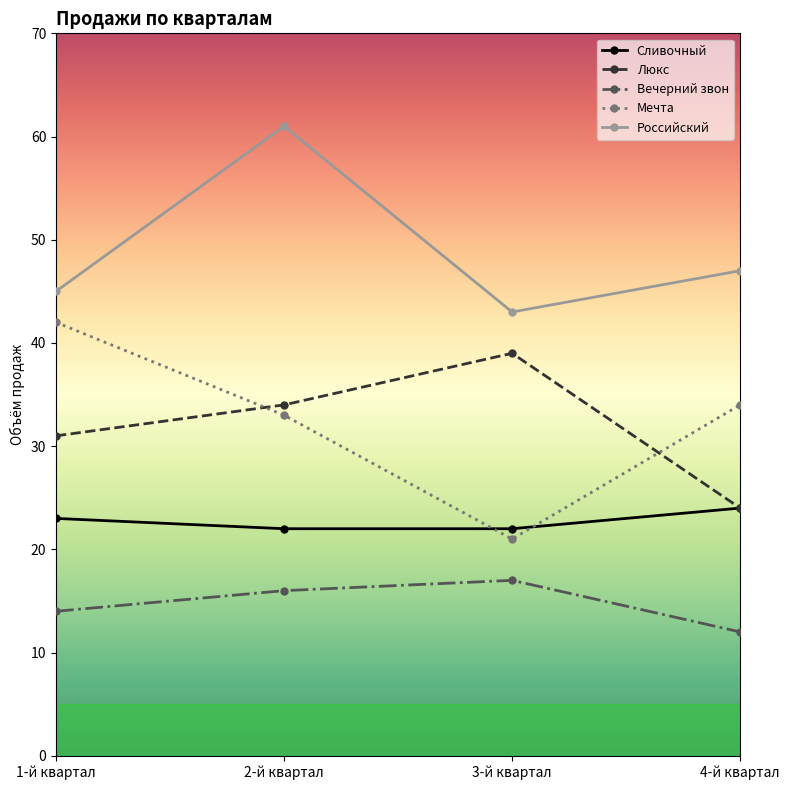

Where do Сливочный and Мечта first cross each other?

2-й квартал and 3-й квартал